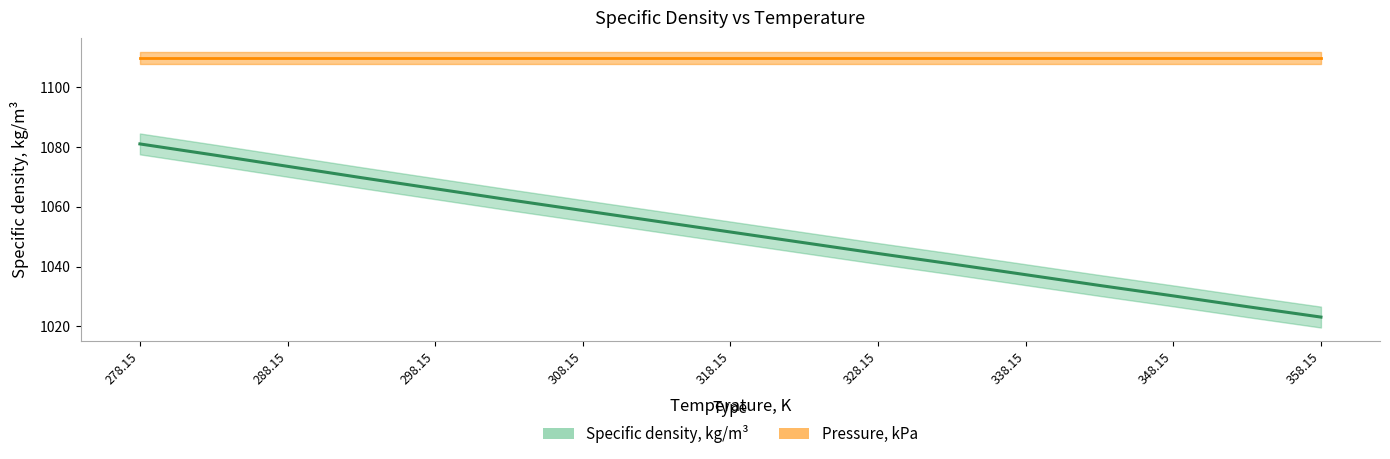

What is the change in value from 343.15 to 353.15?

-7.1